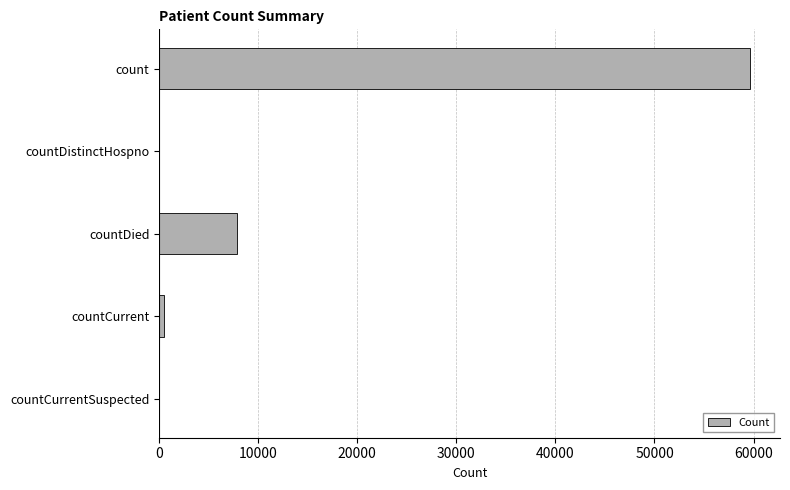

The value at count is 59684. True or false?

True